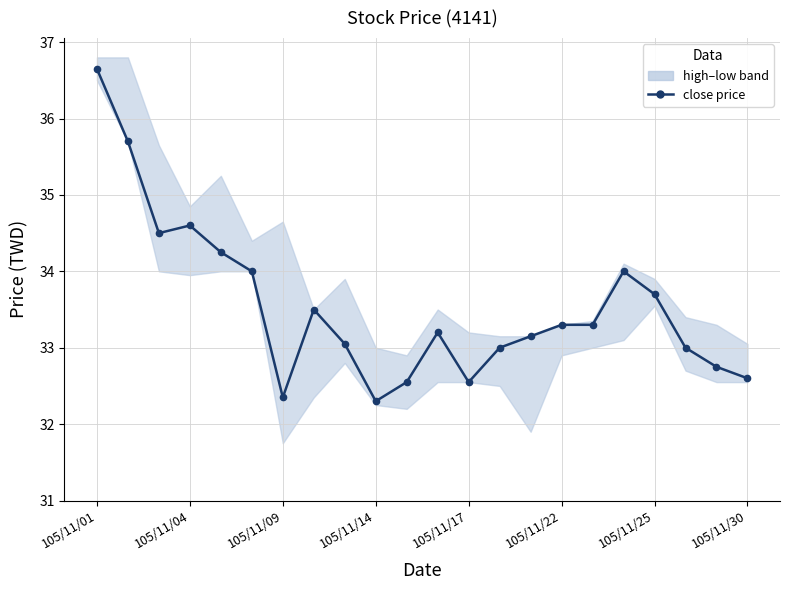

True or false: the data has more than 0 interior local peaks.

True